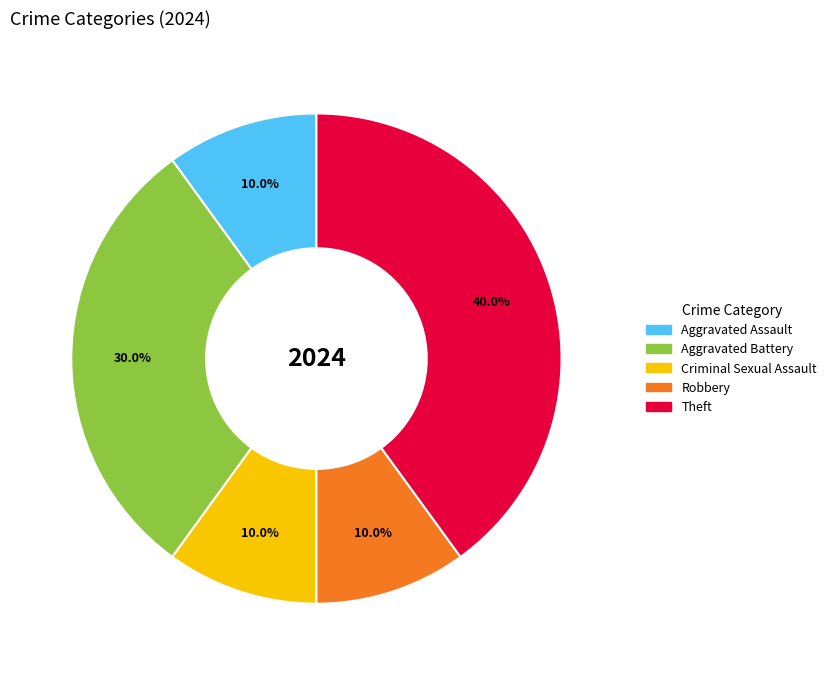

How many slices are in this pie chart?

5